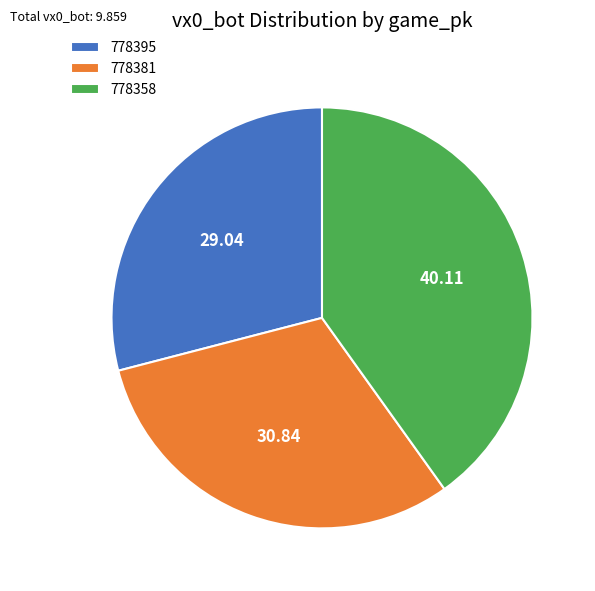

Is the sum of 778381 and 778358 greater than half?

Yes